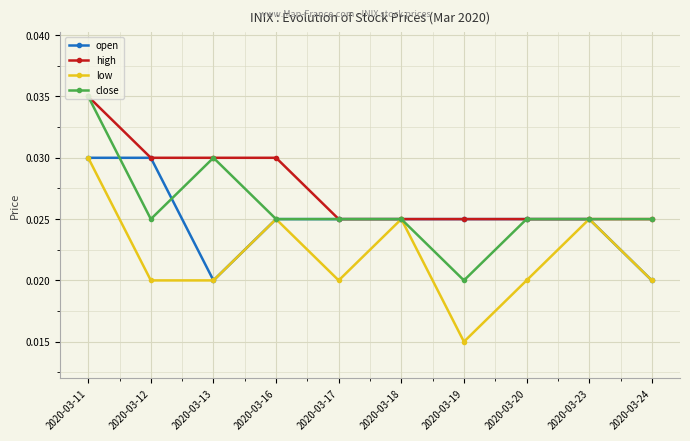

Which series has the largest total across all categories?

high